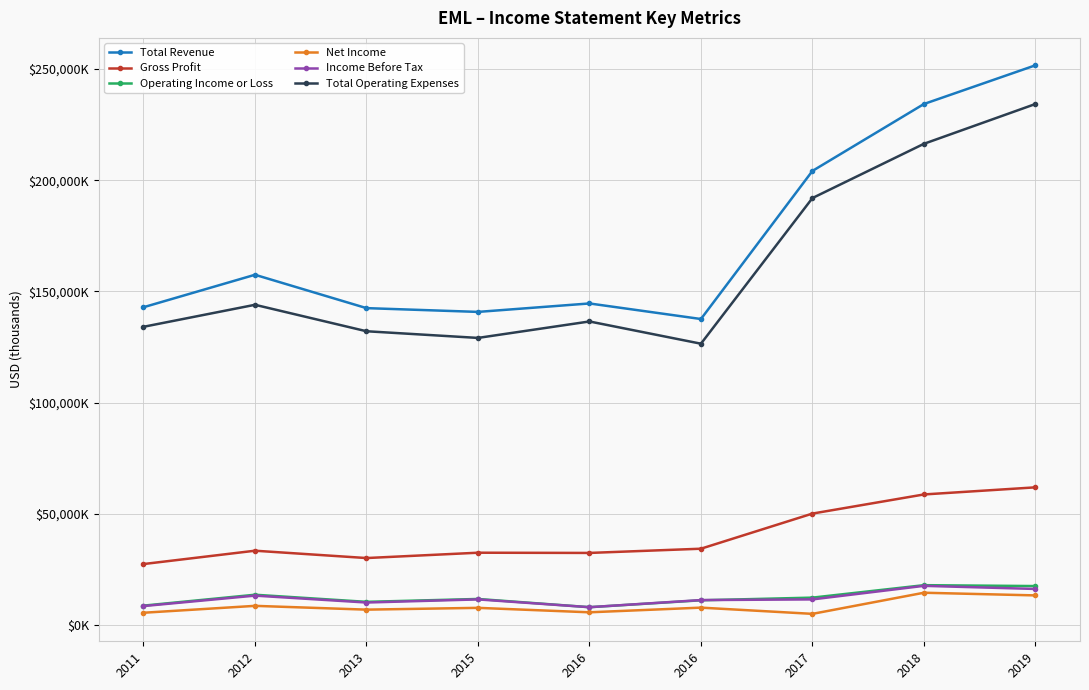

Is this an area chart (filled region under the line)?

No